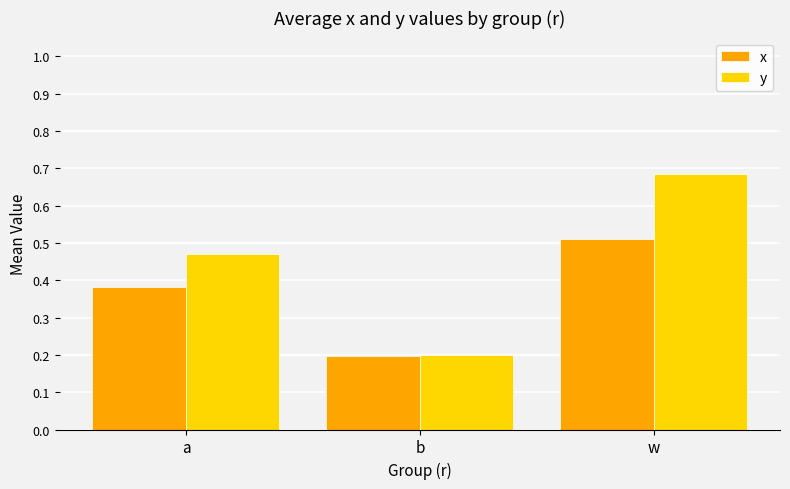

The y series shows 0.2 at b. True or false?

True